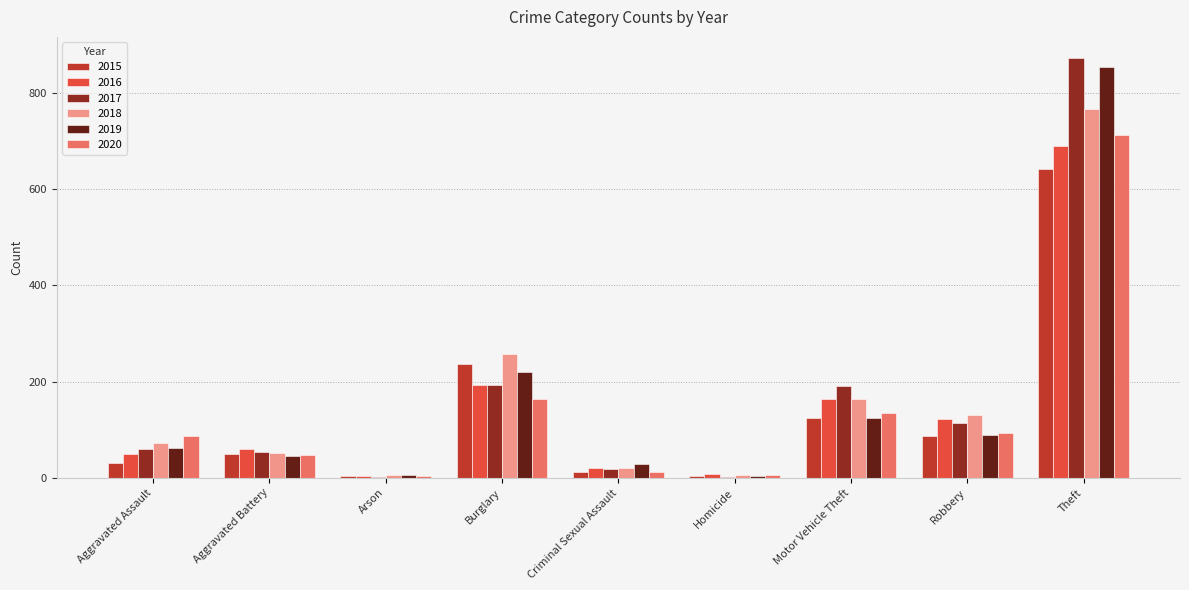

Where is 2019 nearest to the value 429?

Burglary